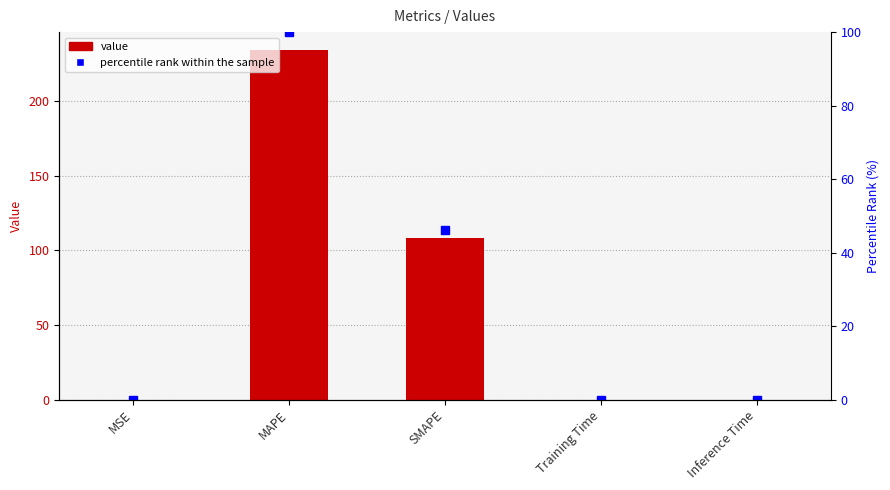

List the series in order of their peak value, highest first.

col_1, percentile rank within the sample